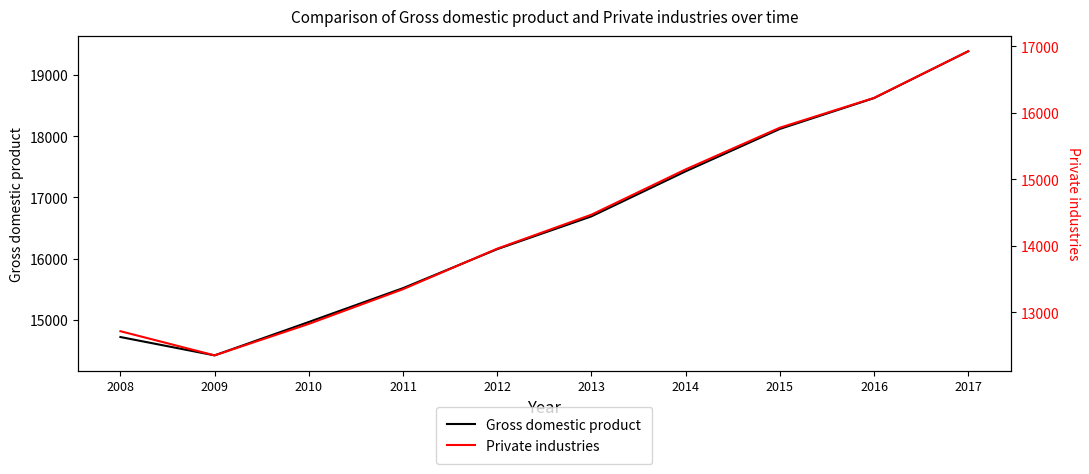

True or false: Gross domestic product and Private industries cross at least once.

False